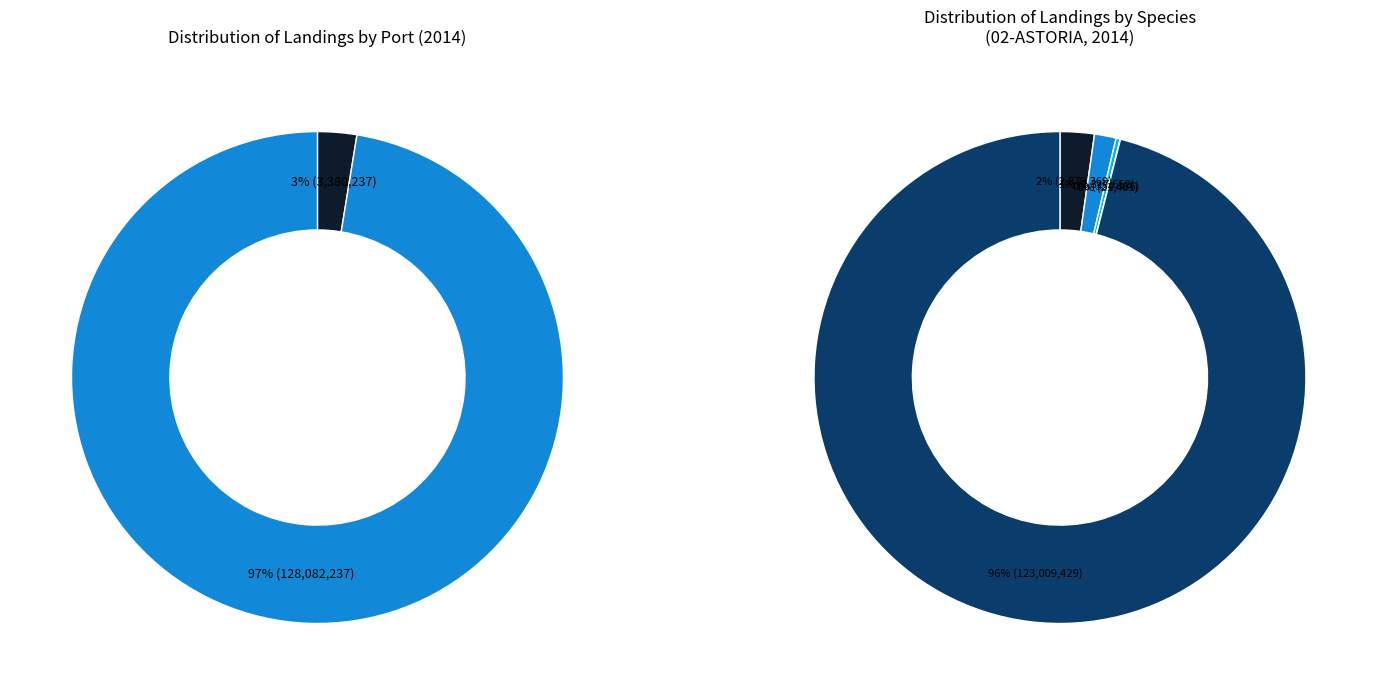

What percentage is NOT represented by Flounder, starry?

100.0%